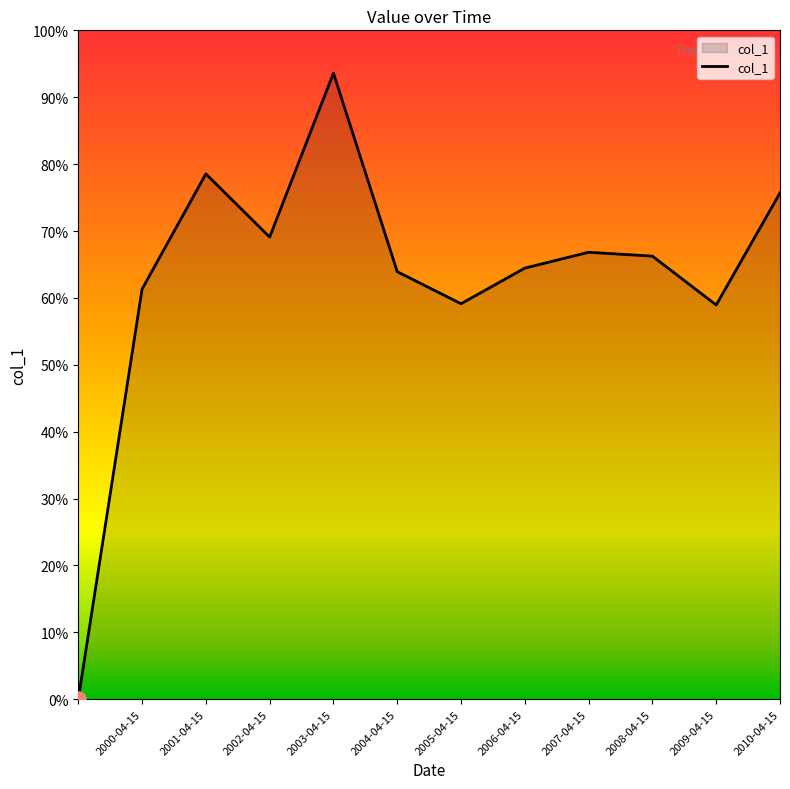

Does the chart have visible grid lines?

No